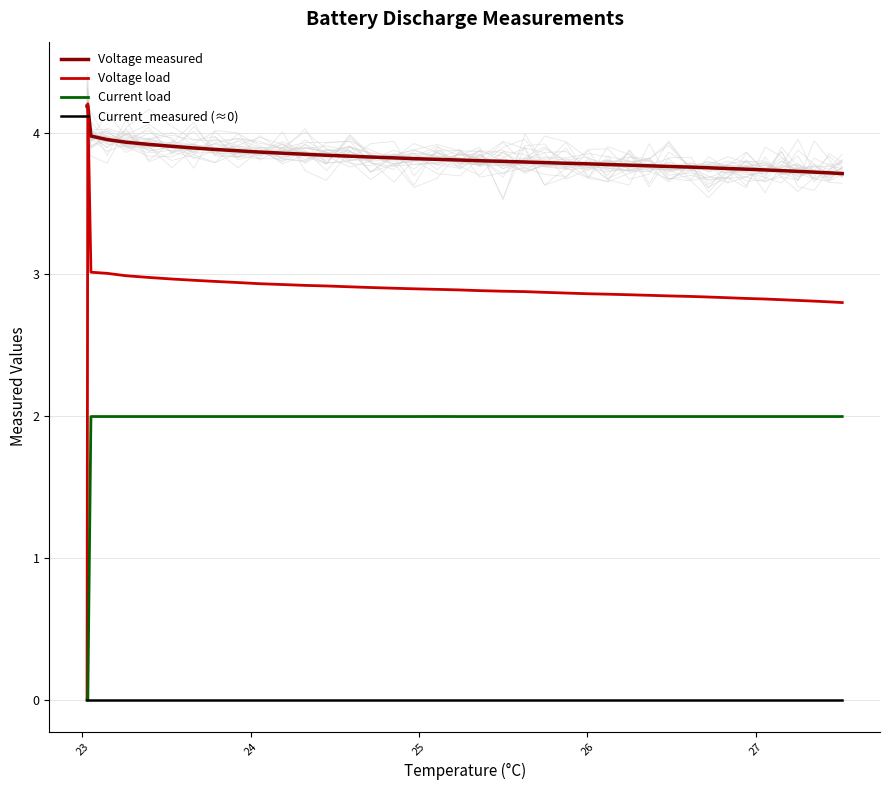

At how many categories does at least one series exceed 1?

40